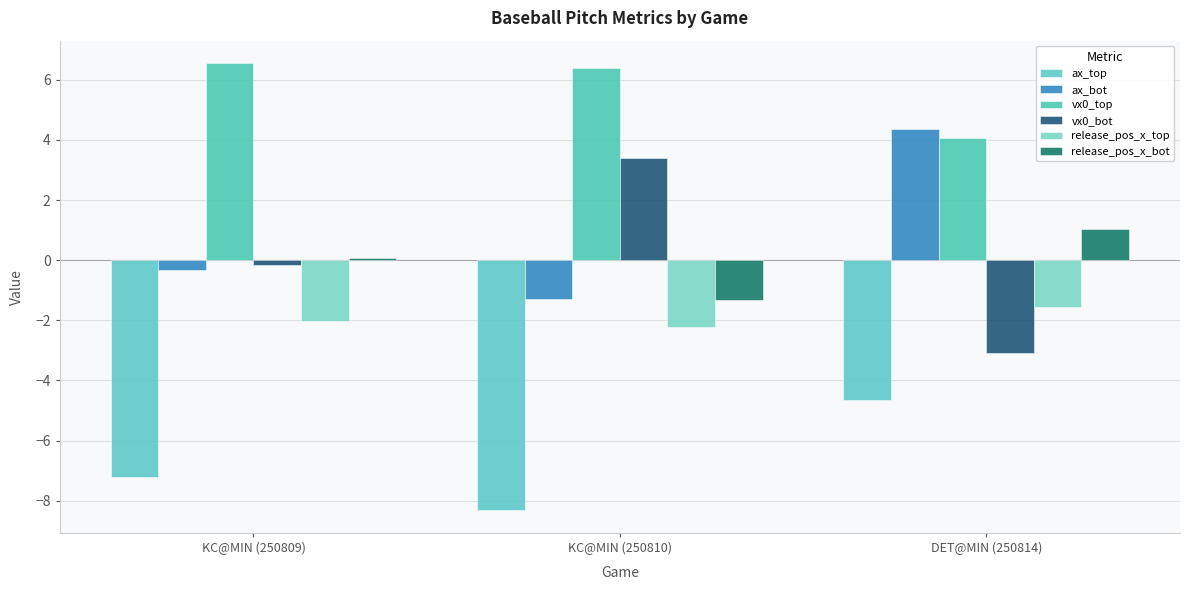

At which label does vx0_bot first exceed 0?

KC@MIN (250810)